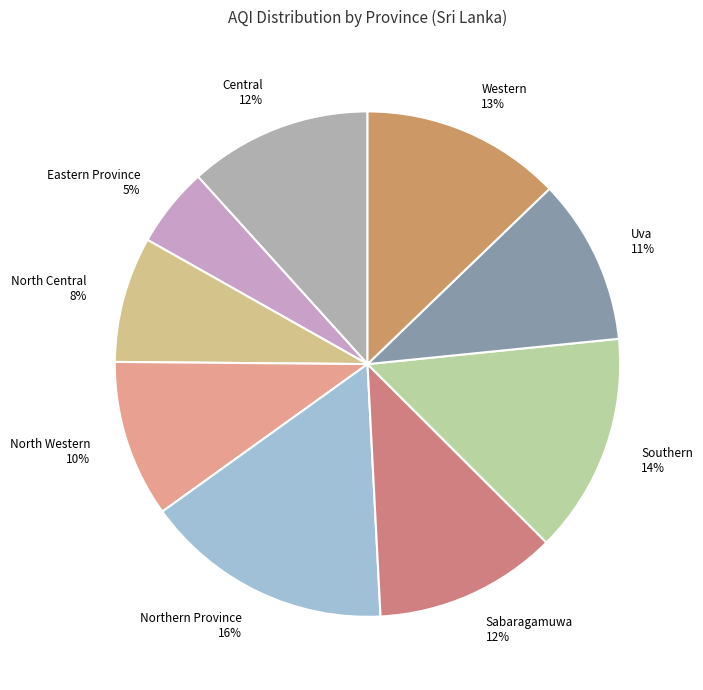

Combined, do Western and North Central account for over 50%?

No